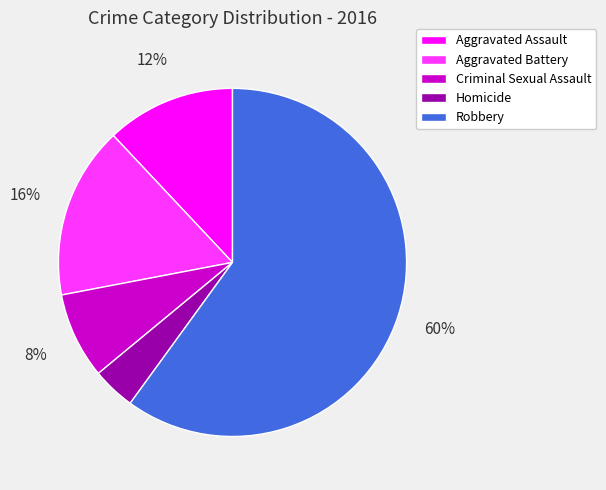

Which category accounts for the majority?

Robbery